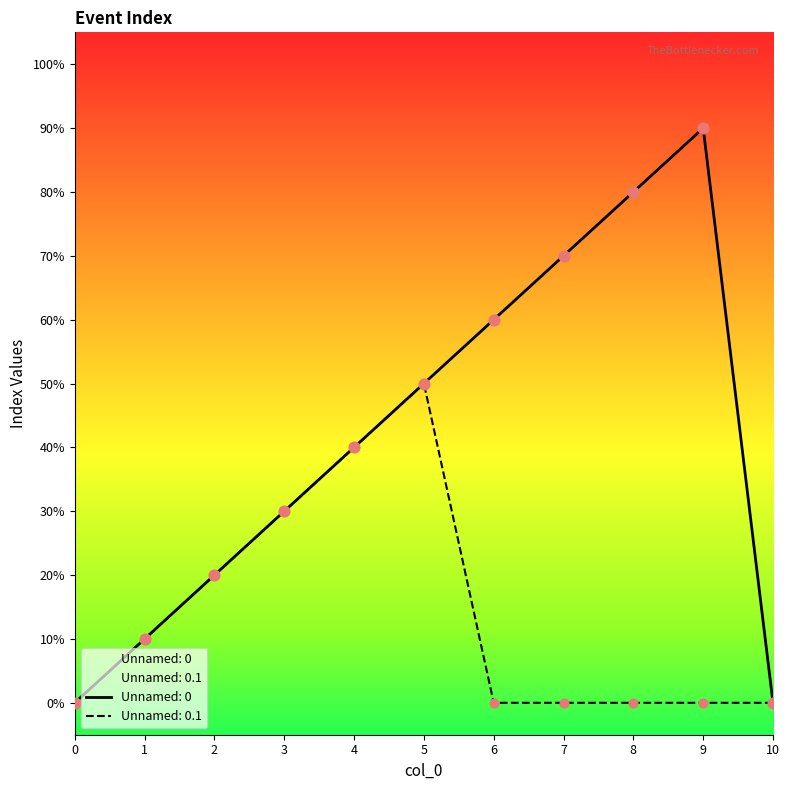

What is the total value across all series at 1?

2